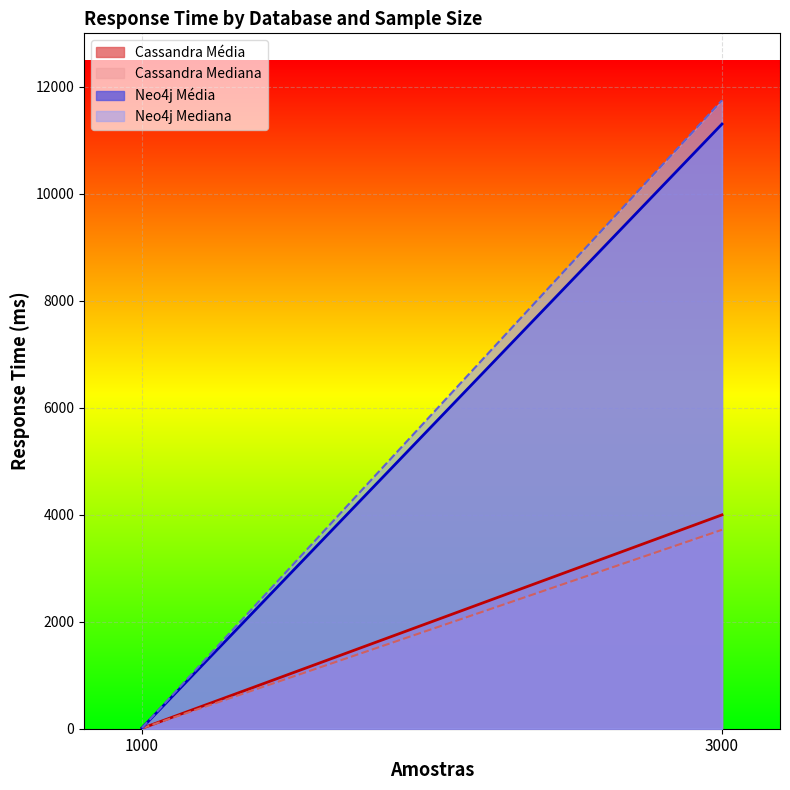

How many Neo4j values are between 14 and 11307?

2